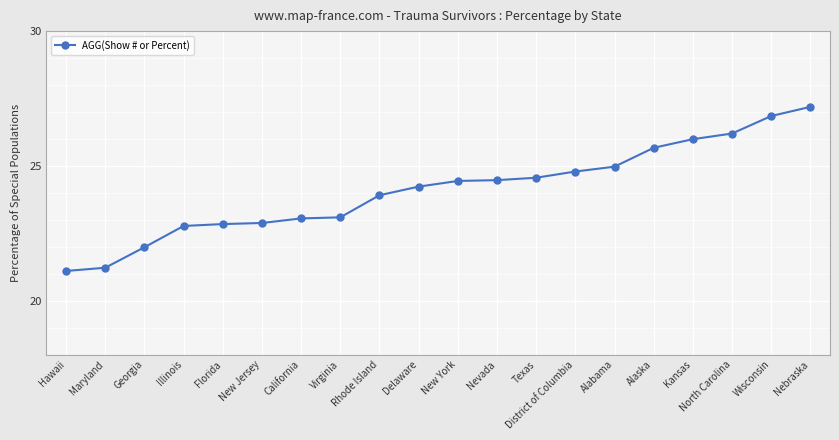

What is the ratio of the value at District of Columbia to the value at New Jersey?

1.1